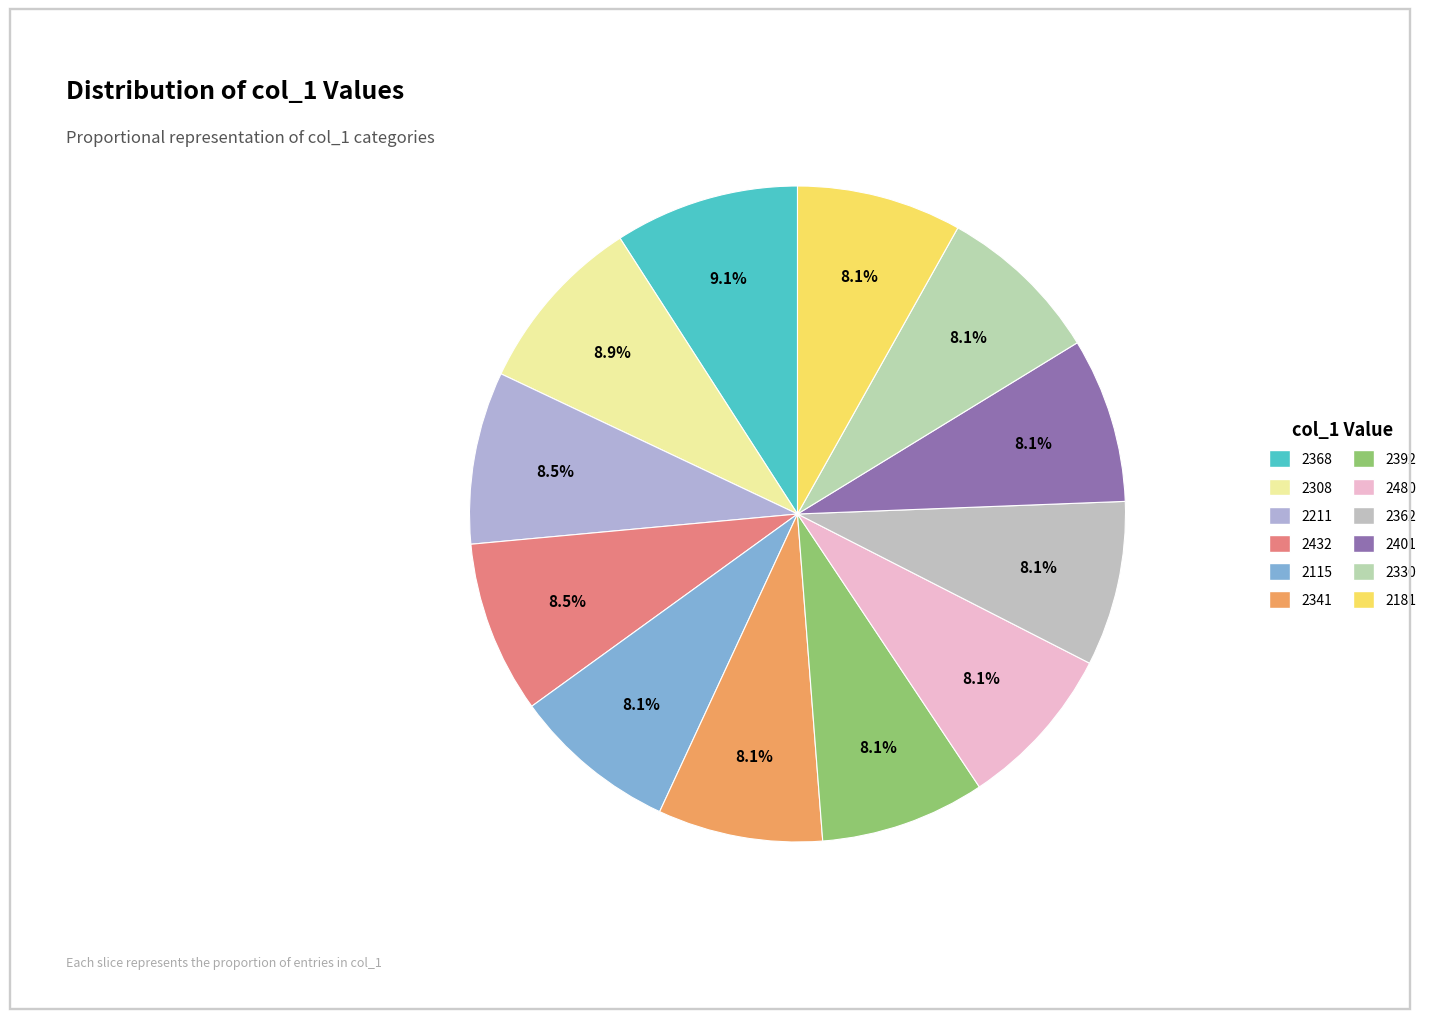

What percentage is NOT represented by 2115?

91.9%